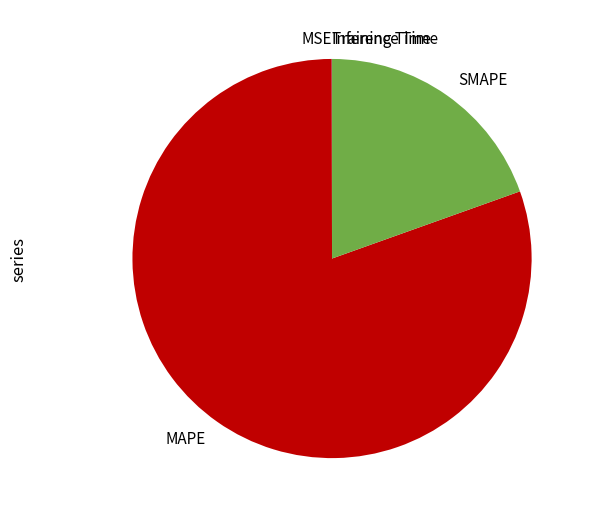

What is the majority slice?

MAPE